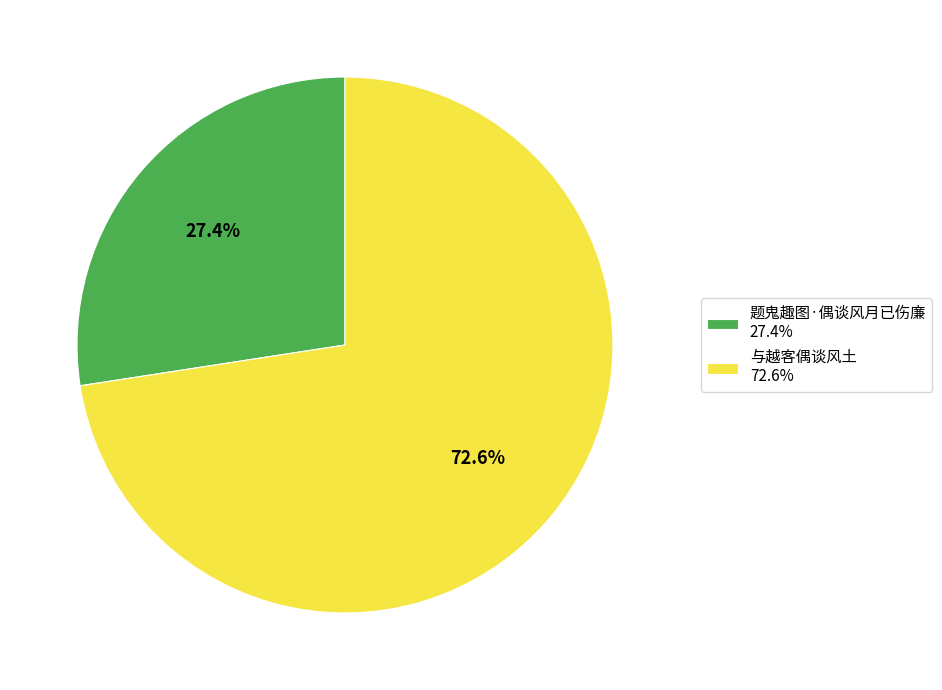

Is 与越客偶谈风土 the majority of the pie?

Yes